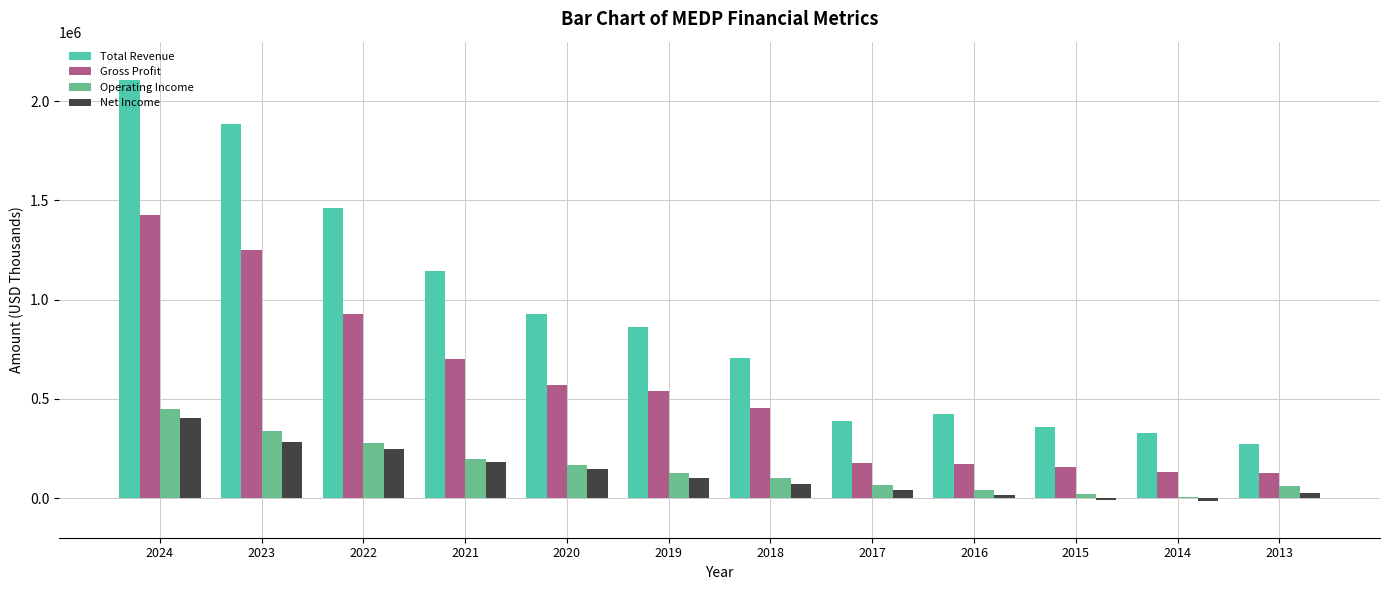

Between 2024 and 2022, which series saw the biggest shift?

Total Revenue